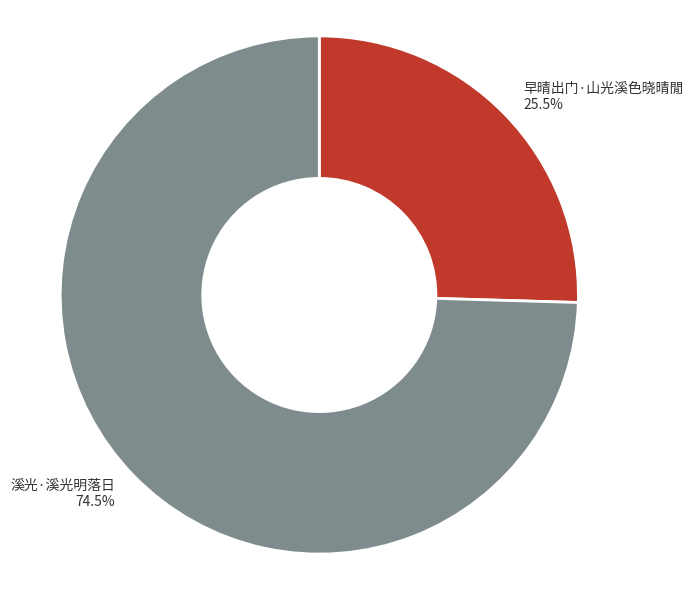

What percentage is NOT represented by 溪光·溪光明落日?

25.5%